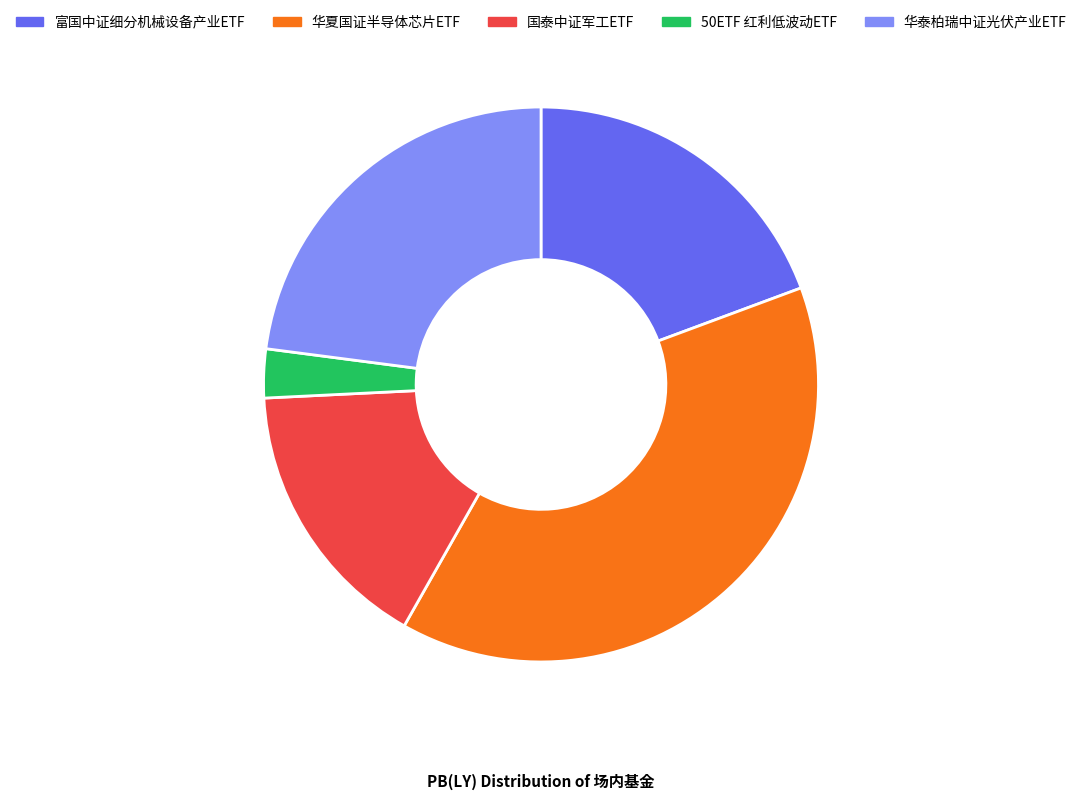

Is it true that 富国中证细分机械设备产业ETF is 19% of the pie?

True